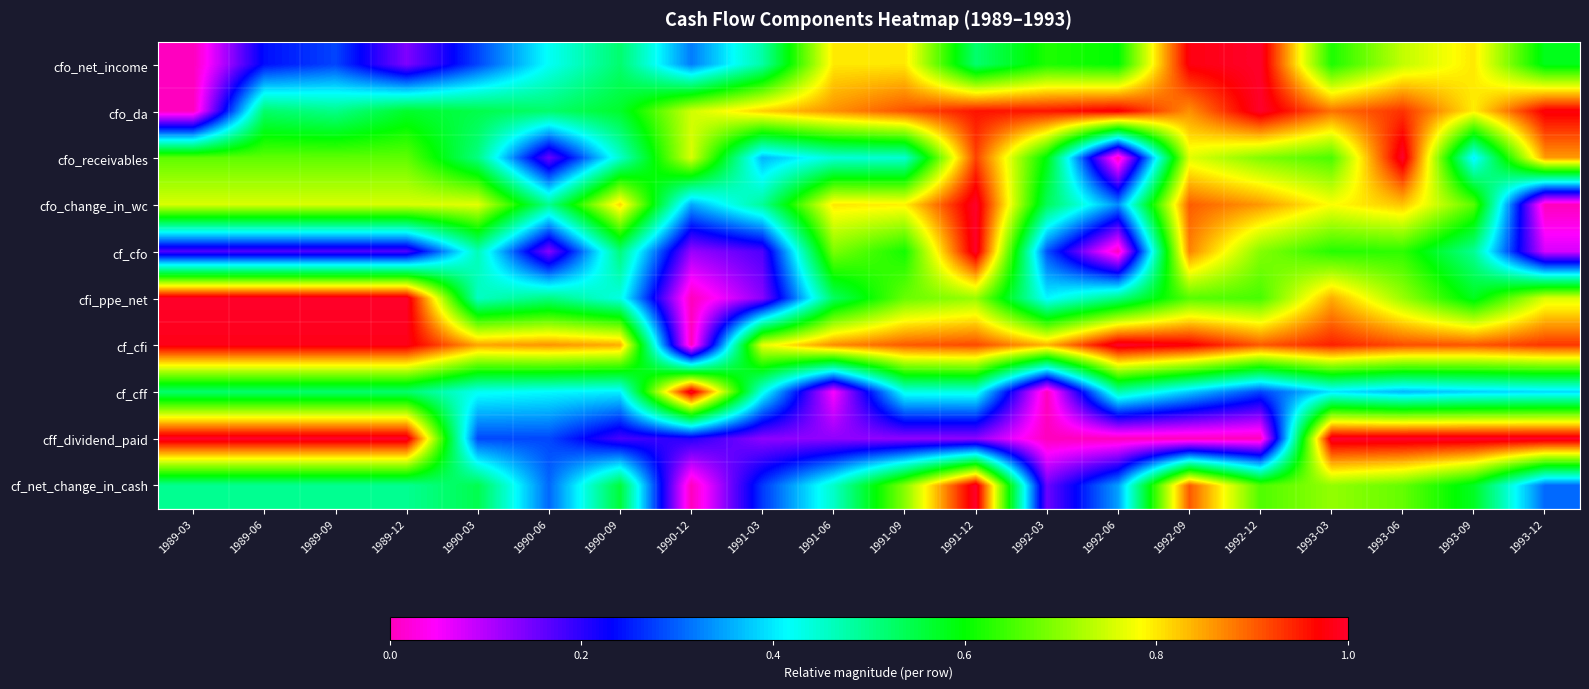

Reading left to right, extract all data points from this chart.

cfo_net_income: 1989-03=0.0	1989-06=0.2	1989-09=0.3	1989-12=0.1	1990-03=0.3	1990-06=0.4	1990-09=0.5	1990-12=0.3	1991-03=0.5	1991-06=0.8	1991-09=0.8	1991-12=0.5	1992-03=0.6	1992-06=0.6	1992-09=1.0	1992-12=1.0	1993-03=0.6	1993-06=0.7	1993-09=0.8	1993-12=0.6
cfo_da: 1989-03=0.0	1989-06=0.5	1989-09=0.5	1989-12=0.6	1990-03=0.5	1990-06=0.5	1990-09=0.6	1990-12=0.8	1991-03=0.8	1991-06=0.9	1991-09=0.9	1991-12=1.0	1992-03=1.0	1992-06=1.0	1992-09=0.9	1992-12=1.0	1993-03=0.9	1993-06=0.9	1993-09=0.8	1993-12=1.0
cfo_receivables: 1989-03=0.7	1989-06=0.7	1989-09=0.7	1989-12=0.7	1990-03=0.5	1990-06=0.2	1990-09=0.5	1990-12=0.8	1991-03=0.4	1991-06=0.4	1991-09=0.4	1991-12=0.9	1992-03=0.6	1992-06=0.0	1992-09=0.8	1992-12=0.7	1993-03=0.7	1993-06=1.0	1993-09=0.4	1993-12=0.9
cfo_change_in_wc: 1989-03=0.8	1989-06=0.8	1989-09=0.8	1989-12=0.8	1990-03=0.8	1990-06=0.5	1990-09=0.8	1990-12=0.4	1991-03=0.5	1991-06=0.8	1991-09=0.8	1991-12=1.0	1992-03=0.5	1992-06=0.3	1992-09=0.9	1992-12=0.9	1993-03=0.8	1993-06=0.8	1993-09=0.7	1993-12=0.0
cf_cfo: 1989-03=0.2	1989-06=0.2	1989-09=0.2	1989-12=0.2	1990-03=0.5	1990-06=0.1	1990-09=0.5	1990-12=0.1	1991-03=0.2	1991-06=0.7	1991-09=0.6	1991-12=1.0	1992-03=0.3	1992-06=0.0	1992-09=0.9	1992-12=0.7	1993-03=0.6	1993-06=0.6	1993-09=0.5	1993-12=0.1
cfi_ppe_net: 1989-03=1.0	1989-06=1.0	1989-09=1.0	1989-12=1.0	1990-03=0.5	1990-06=0.5	1990-09=0.4	1990-12=0.0	1991-03=0.1	1991-06=0.5	1991-09=0.7	1991-12=0.7	1992-03=0.4	1992-06=0.5	1992-09=0.7	1992-12=0.7	1993-03=0.8	1993-06=0.7	1993-09=0.6	1993-12=0.8
cf_cfi: 1989-03=1.0	1989-06=1.0	1989-09=1.0	1989-12=1.0	1990-03=0.8	1990-06=0.9	1990-09=0.8	1990-12=0.0	1991-03=0.8	1991-06=0.9	1991-09=0.9	1991-12=0.9	1992-03=0.8	1992-06=1.0	1992-09=1.0	1992-12=0.9	1993-03=0.9	1993-06=0.9	1993-09=0.9	1993-12=0.9
cf_cff: 1989-03=0.5	1989-06=0.5	1989-09=0.5	1989-12=0.5	1990-03=0.4	1990-06=0.4	1990-09=0.4	1990-12=1.0	1991-03=0.4	1991-06=0.0	1991-09=0.4	1991-12=0.4	1992-03=0.0	1992-06=0.5	1992-09=0.4	1992-12=0.3	1993-03=0.4	1993-06=0.4	1993-09=0.4	1993-12=0.4
cff_dividend_paid: 1989-03=1.0	1989-06=1.0	1989-09=1.0	1989-12=1.0	1990-03=0.3	1990-06=0.3	1990-09=0.2	1990-12=0.2	1991-03=0.1	1991-06=0.1	1991-09=0.1	1991-12=0.1	1992-03=0.0	1992-06=0.0	1992-09=0.0	1992-12=0.0	1993-03=1.0	1993-06=1.0	1993-09=1.0	1993-12=1.0
cf_net_change_in_cash: 1989-03=0.5	1989-06=0.5	1989-09=0.5	1989-12=0.5	1990-03=0.5	1990-06=0.3	1990-09=0.6	1990-12=0.0	1991-03=0.3	1991-06=0.5	1991-09=0.7	1991-12=1.0	1992-03=0.2	1992-06=0.3	1992-09=0.9	1992-12=0.7	1993-03=0.7	1993-06=0.7	1993-09=0.6	1993-12=0.3